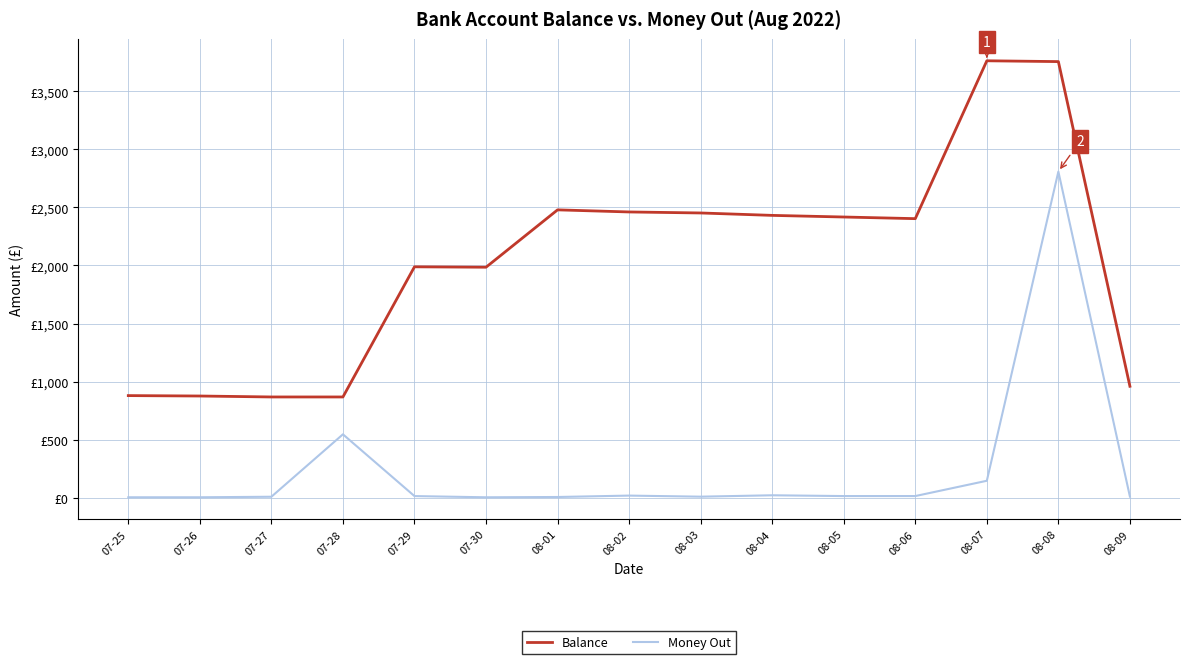

Reading left to right, list all the values displayed in this chart.

Balance: 07-25=879.3	07-26=875.8	07-27=867.5	07-28=867.5	07-29=1988.5	07-30=1985.0	08-01=2479.0	08-02=2460.9	08-03=2452.2	08-04=2431.4	08-05=2417.4	08-06=2403.3	08-07=3762.9	08-08=3755.9	08-09=959.7
Money Out: 07-25=3.5	07-26=3.5	07-27=8.2	07-28=545.8	07-29=13.8	07-30=3.5	08-01=6.0	08-02=18.1	08-03=8.8	08-04=20.8	08-05=14.0	08-06=14.1	08-07=145.8	08-08=2808.7	08-09=9.5